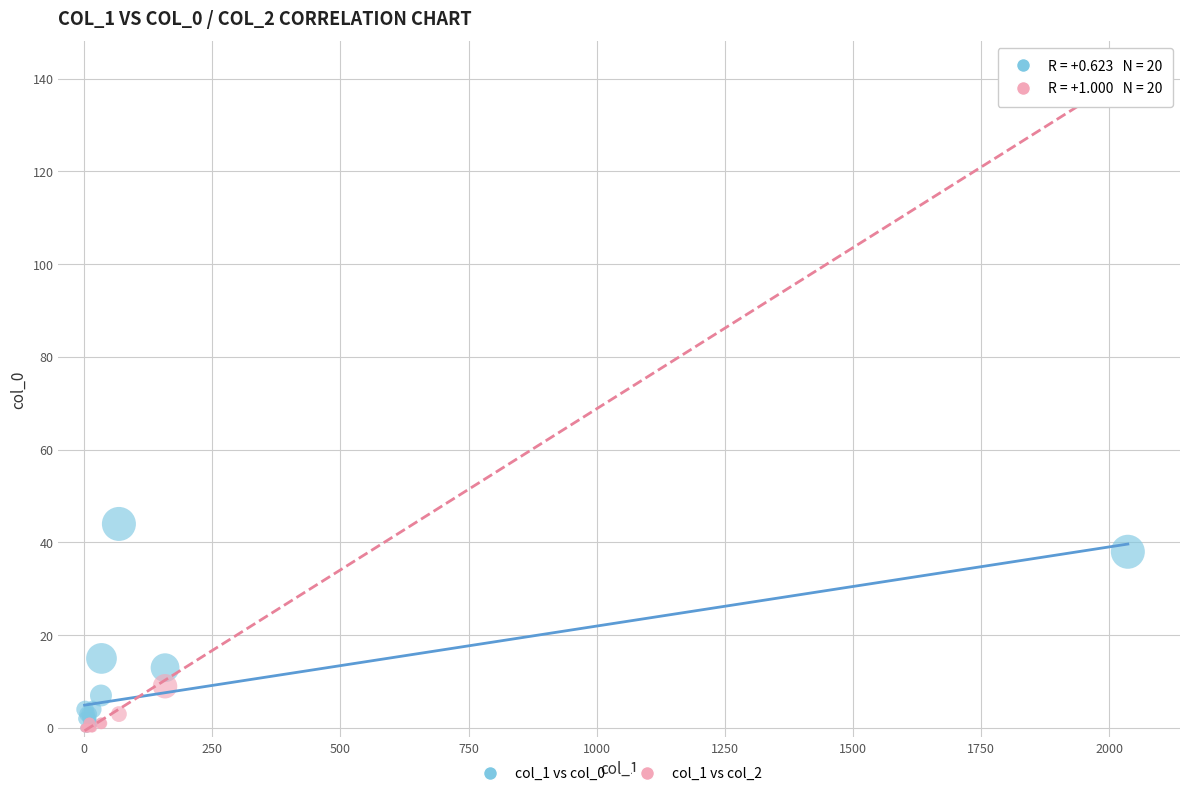

Which series has the widest spread of Y values?

col_1 vs col_2